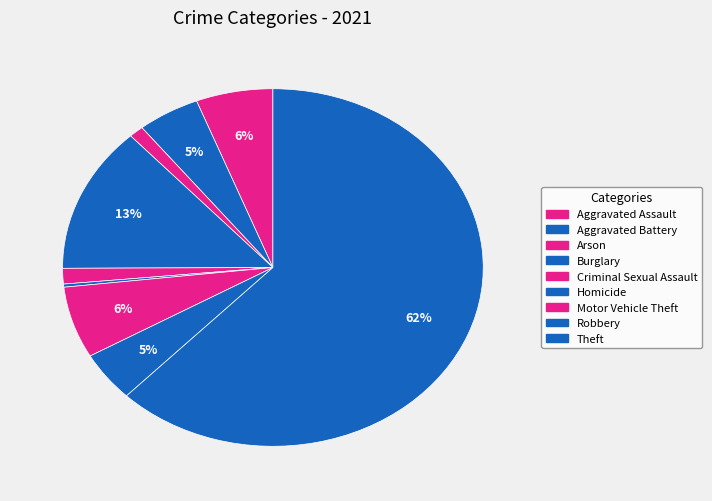

To the nearest percent, what is the combined percentage of Robbery and Arson?

6%